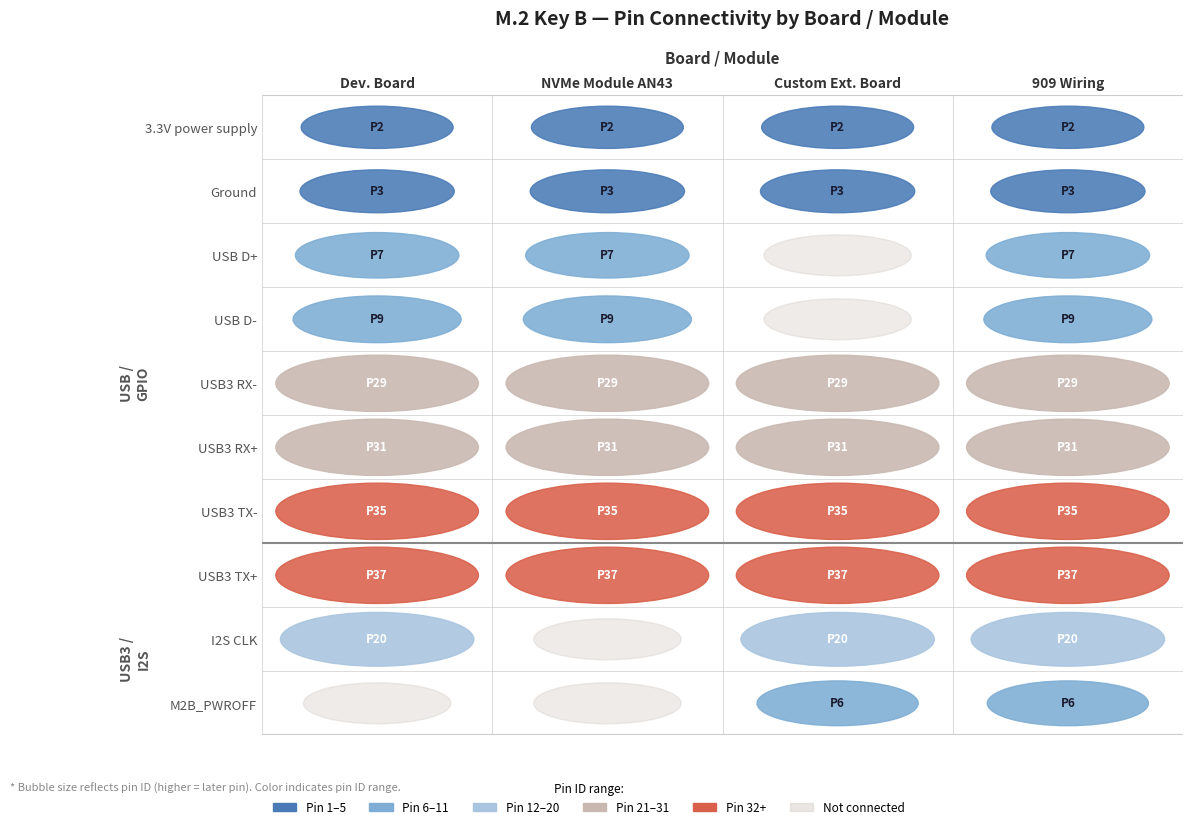

Which series has the largest range (max minus min)?

3.3V power